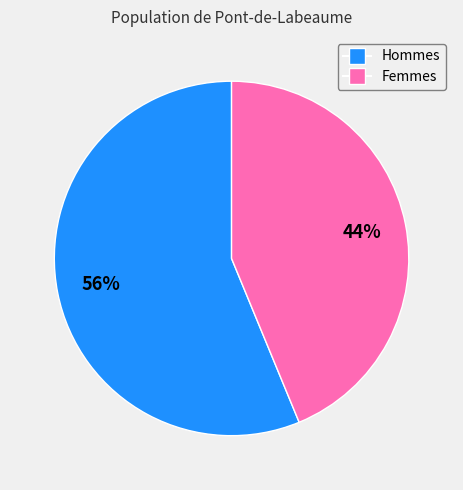

Combined, do Femmes and Hommes account for over 50%?

Yes